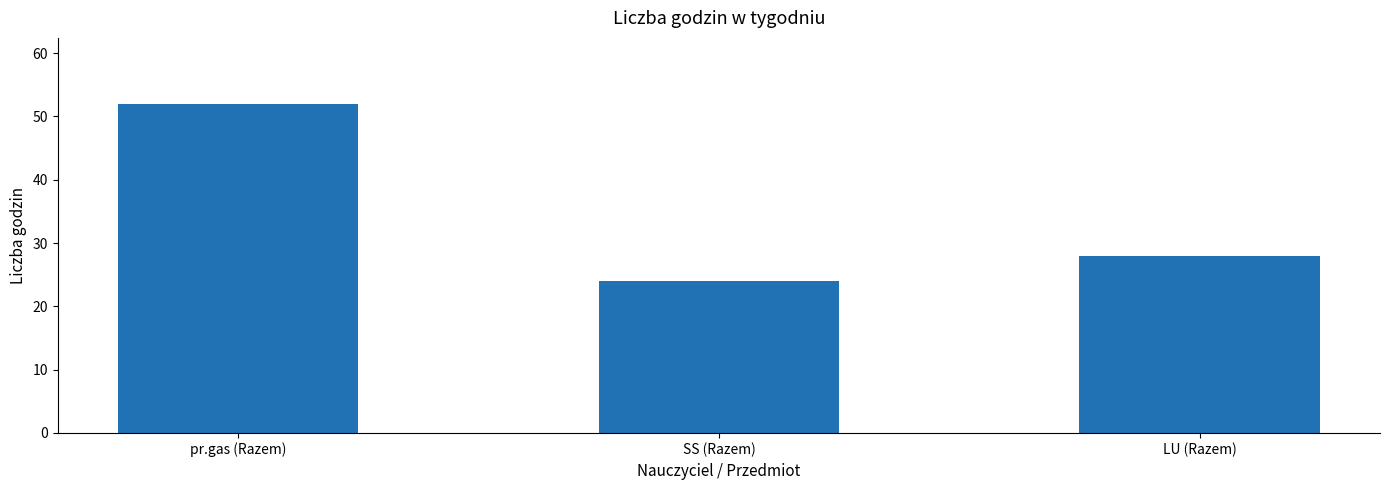

What is the sum of the values at pr.gas (Razem) and SS (Razem)?

76